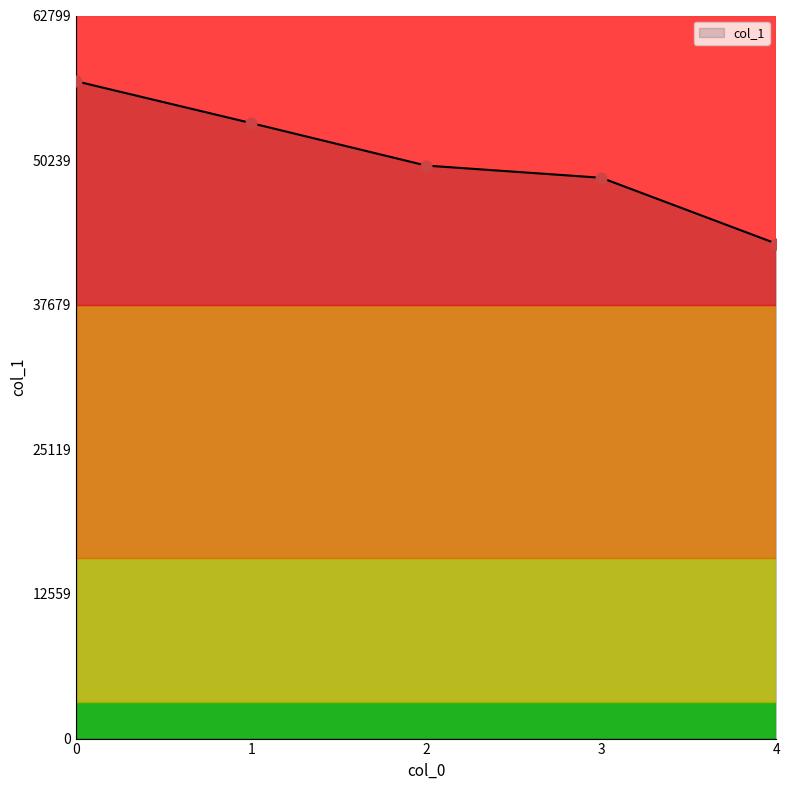

What is the change in value from 0 to 3?

-8382